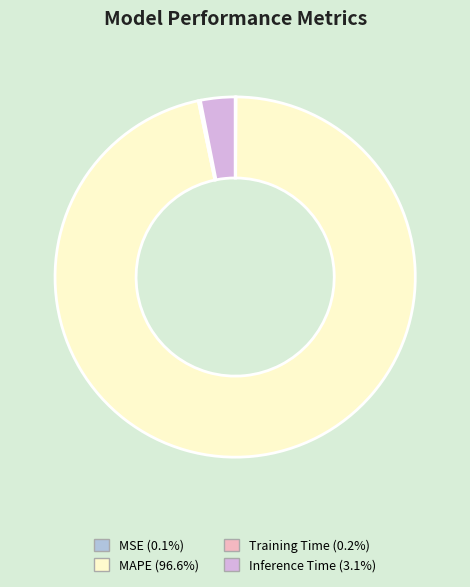

Is there any slice that represents more than half of the pie?

Yes